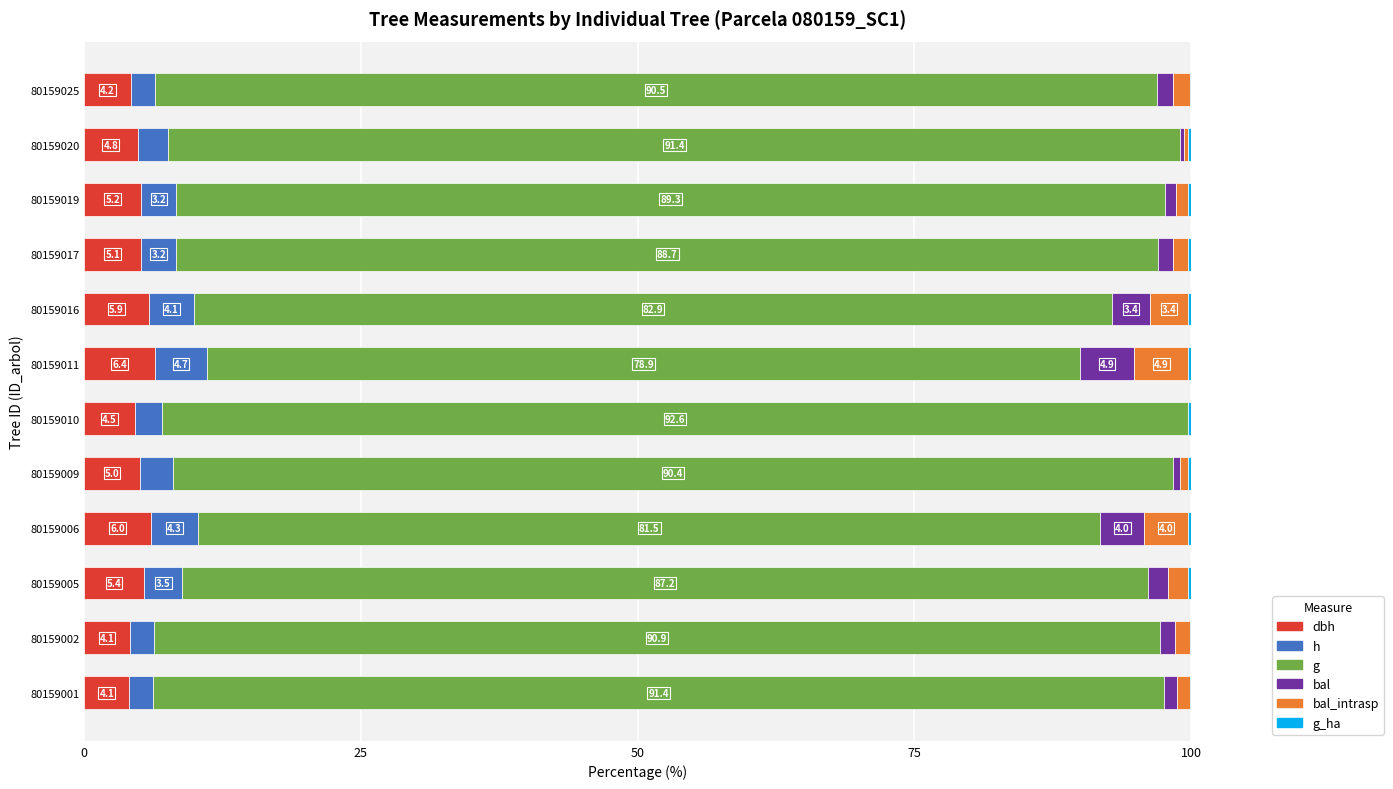

What is the total value across all series at 80159005?

100.0